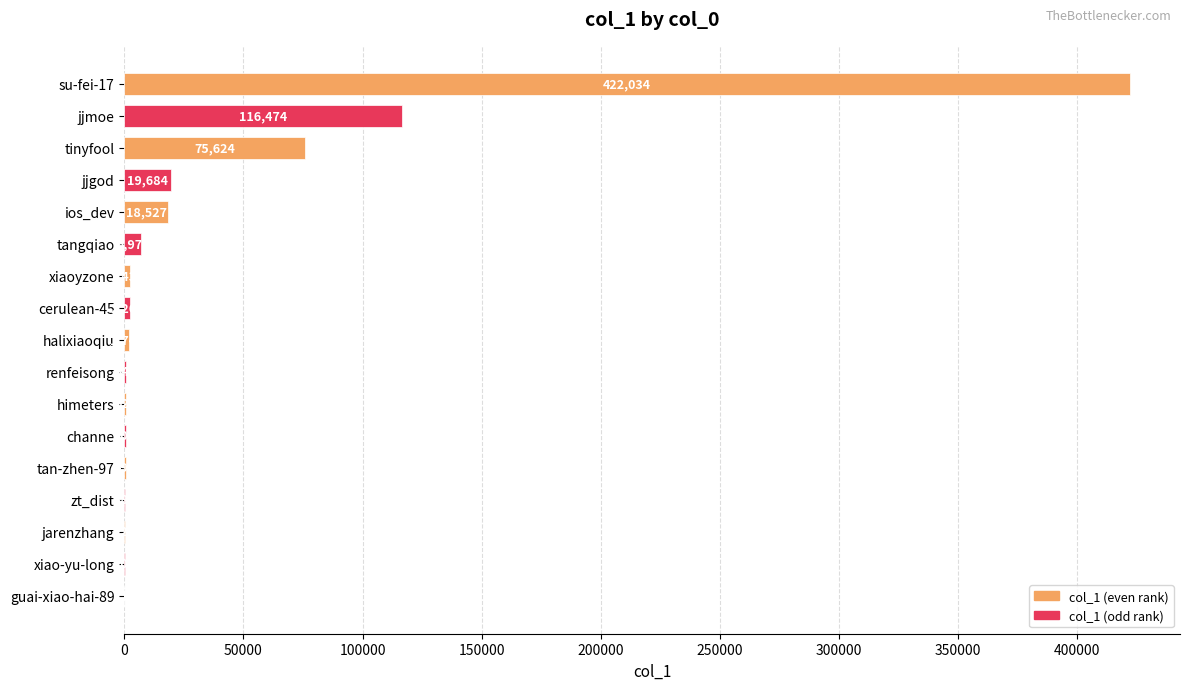

True or false: the data shows 506 at channe.

True